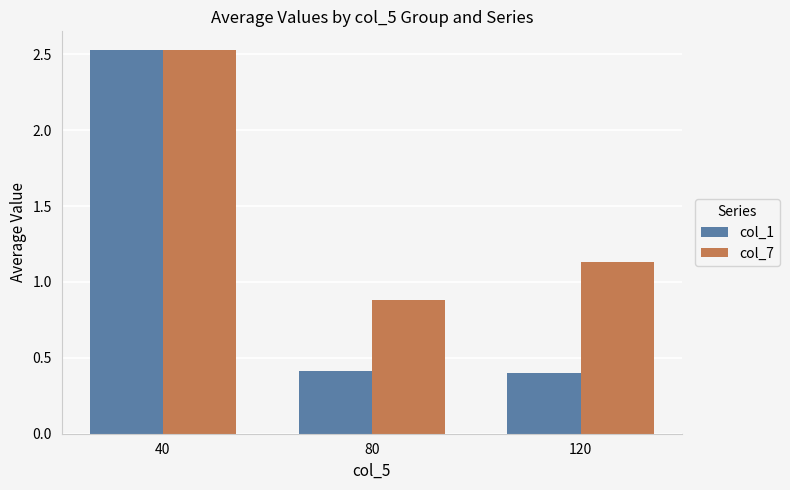

How many values in the col_7 series exceed 1?

2